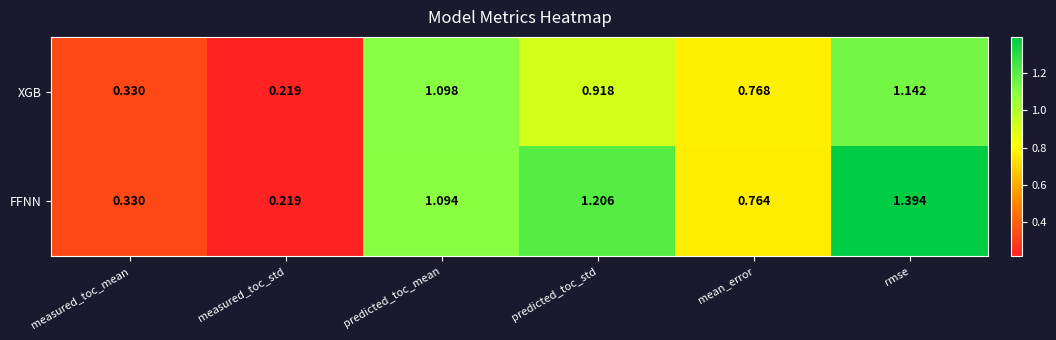

Which series has the largest range (max minus min)?

FFNN